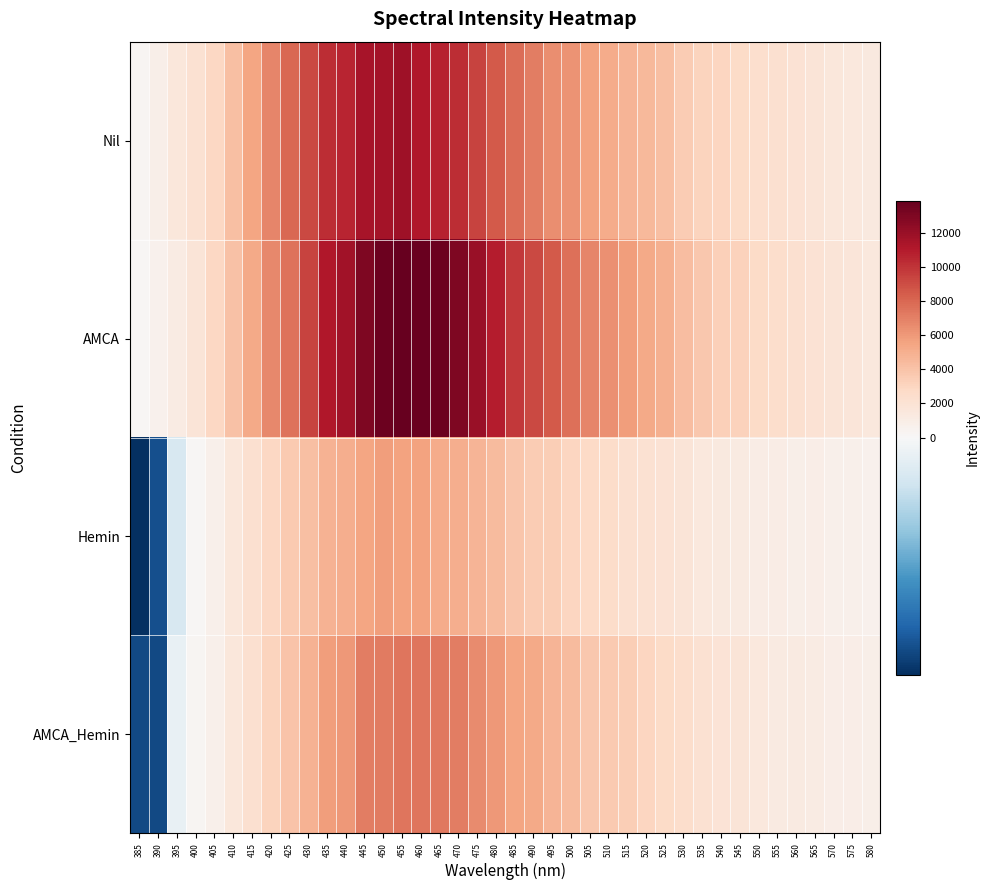

Rank the series by their maximum value, from highest to lowest.

AMCA, Nil, AMCA_Hemin, Hemin